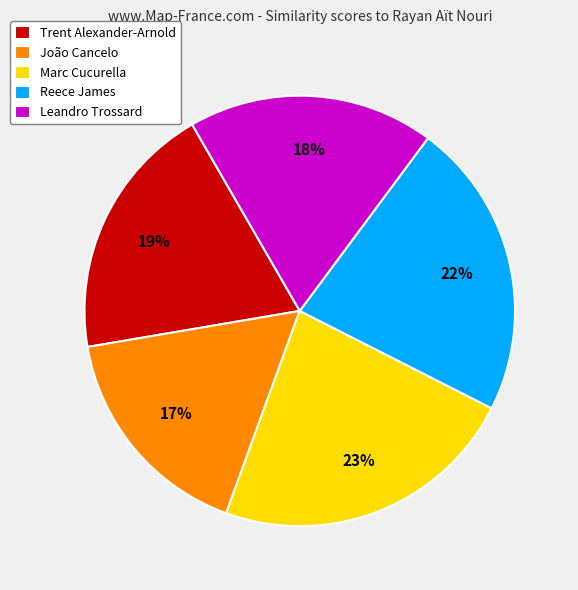

Combined, do João Cancelo and Reece James account for over 50%?

No